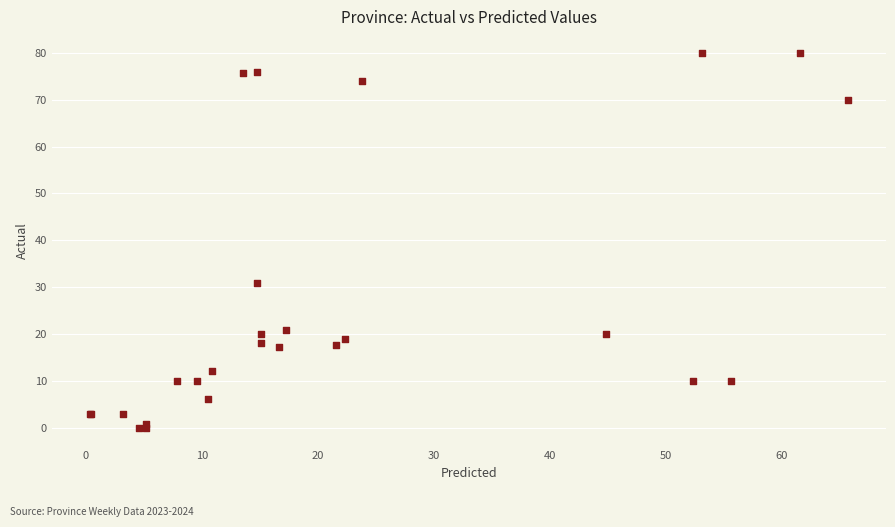

What Y value in the scatter plot is closest to 40?

31.0